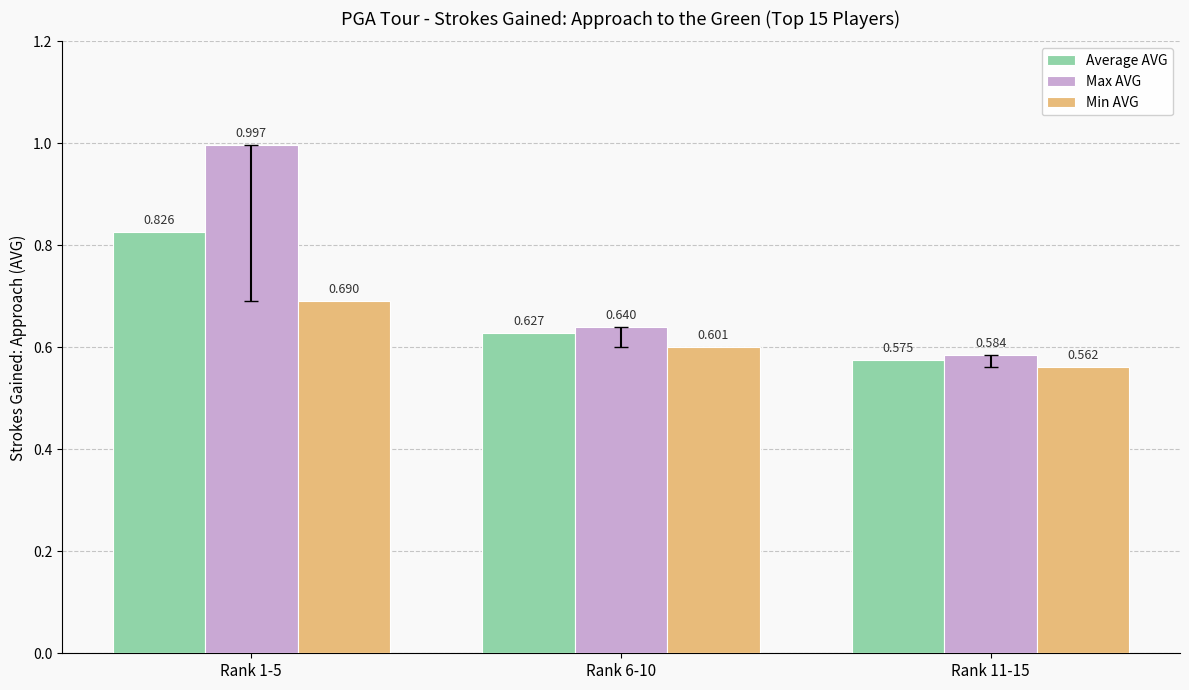

Is it true that Max AVG equals 0.6 at Rank 11-15?

True